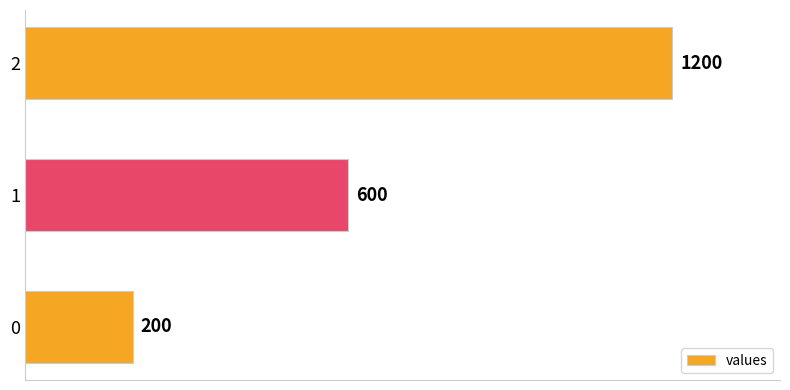

What is the average value?

667